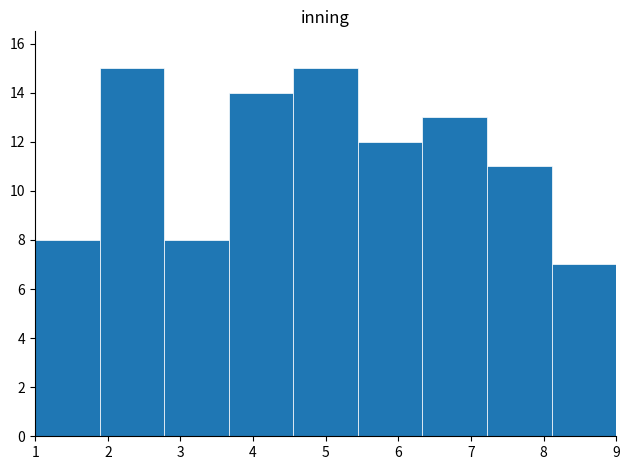

Reading left to right, transcribe this chart: for each bar, give the range it covers on the x-axis and its height. Neither the bar edges nor the heights are printed on the chart, so give them approximately, as read against the axes.

1.0 to 1.9: 8
1.9 to 2.8: 15
2.8 to 3.7: 8
3.7 to 4.6: 14
4.6 to 5.4: 15
5.4 to 6.3: 12
6.3 to 7.2: 13
7.2 to 8.1: 11
8.1 to 9.0: 7